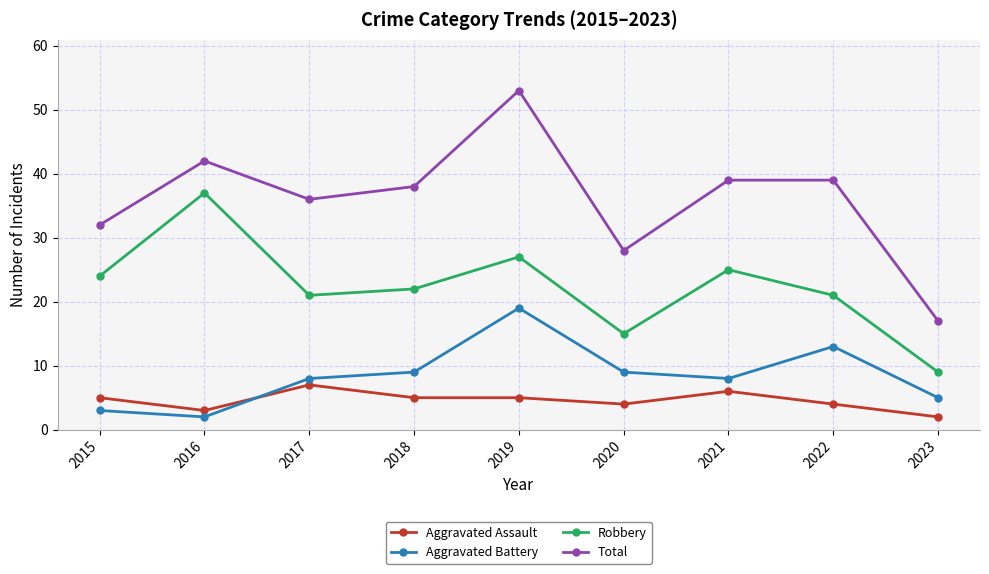

What is the sum of the Aggravated Assault values at 2018 and 2015?

10